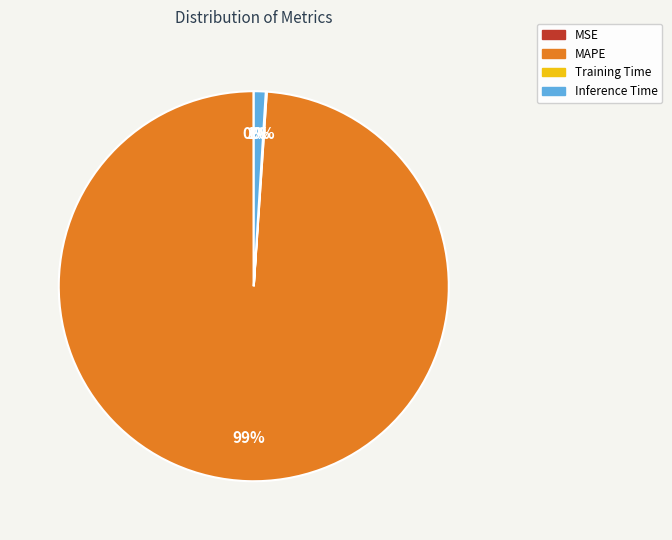

Which has a higher value, Inference Time or MAPE?

MAPE